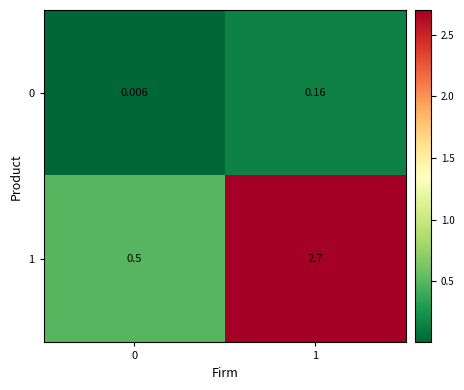

Is the value of 0 at 0 greater than the value of 1 at 0?

No